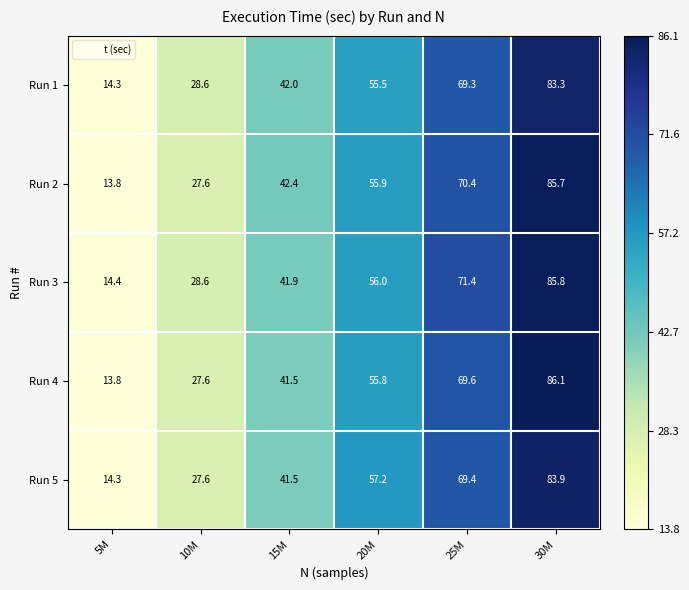

What is the difference between the maximum and minimum values in the Run 4 series?

72.3